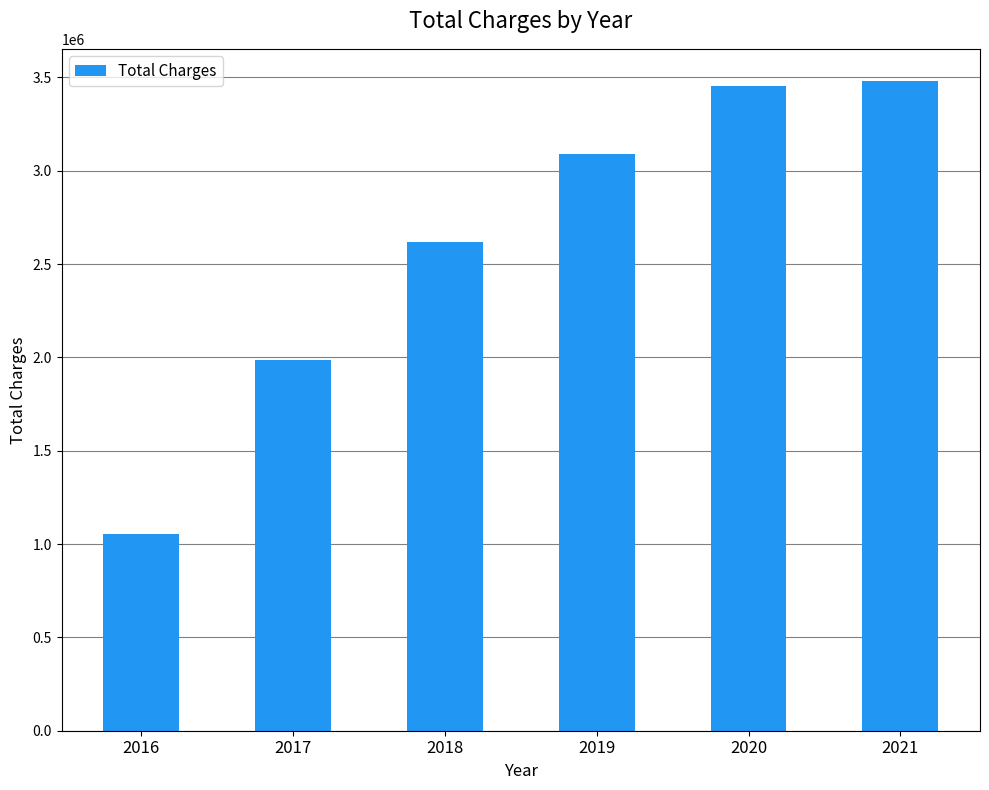

At which label is the value closest to 2265873?

2017